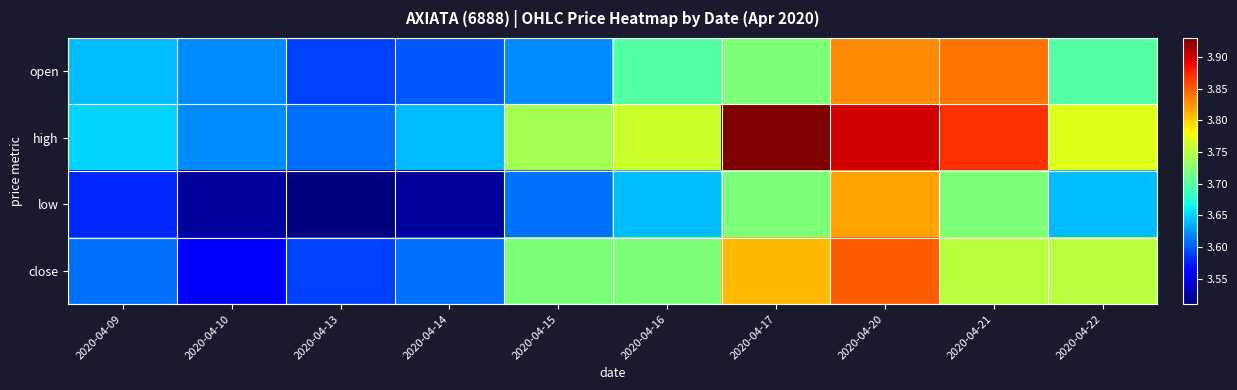

What is the greatest value displayed?

3.9